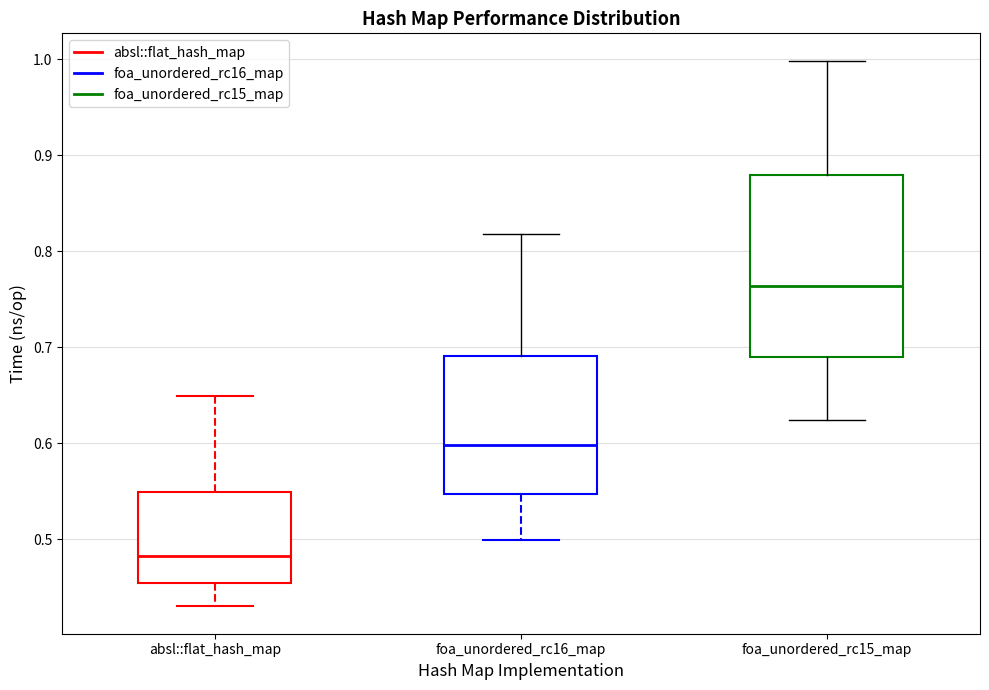

Reading left to right, read every box against the y-axis: the position of its median line, the range the box covers, and the ends of its whiskers. The values are not printed on the chart, so give them approximately, as read against the axis.

absl::flat_hash_map: median 0.48, box 0.45 to 0.55, whiskers 0.43 to 0.65
foa_unordered_rc16_map: median 0.60, box 0.55 to 0.69, whiskers 0.50 to 0.82
foa_unordered_rc15_map: median 0.76, box 0.69 to 0.88, whiskers 0.62 to 1.00